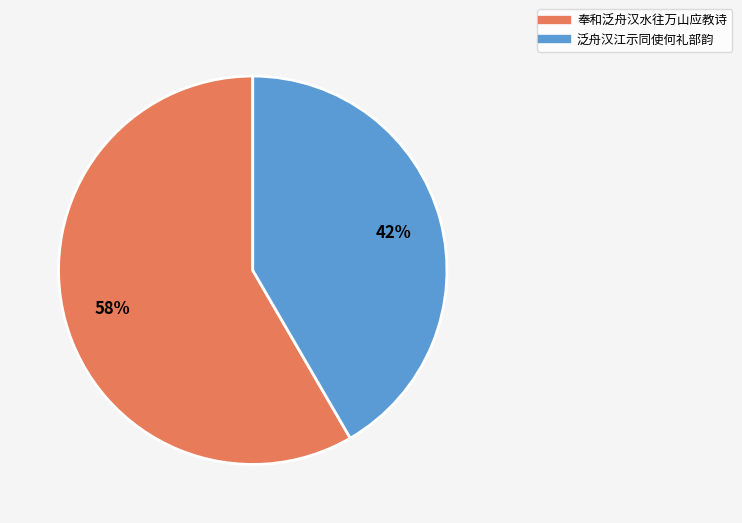

Rank the categories by value from highest to lowest.

奉和泛舟汉水往万山应教诗, 泛舟汉江示同使何礼部韵